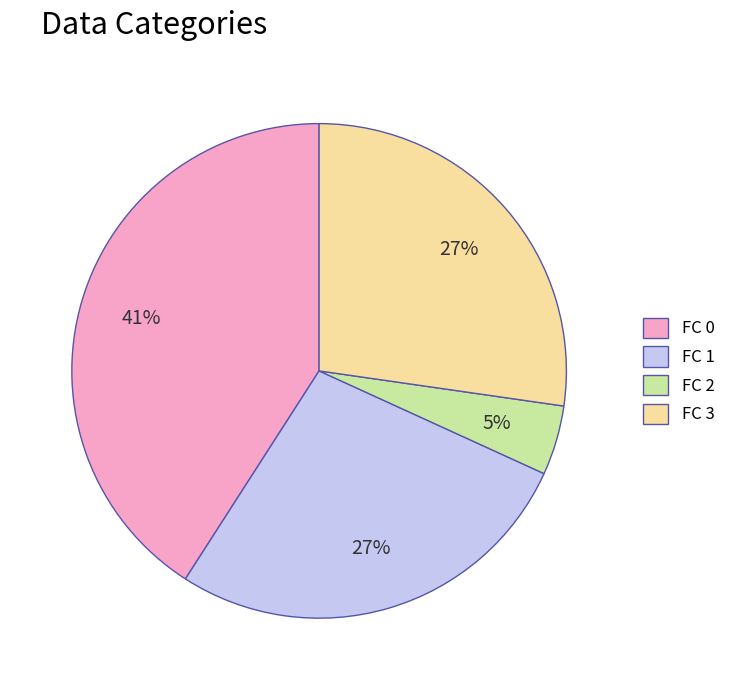

Count the number of slices in the pie.

4